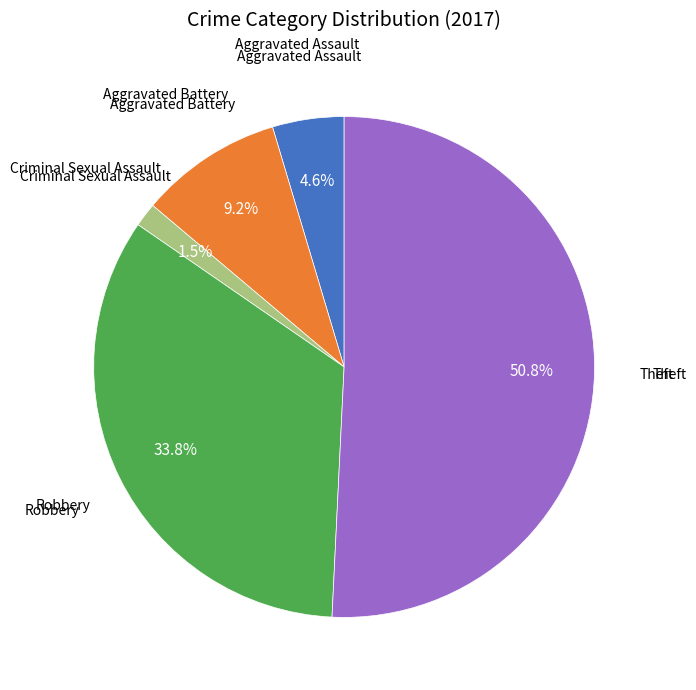

Is there any slice that represents more than half of the pie?

Yes